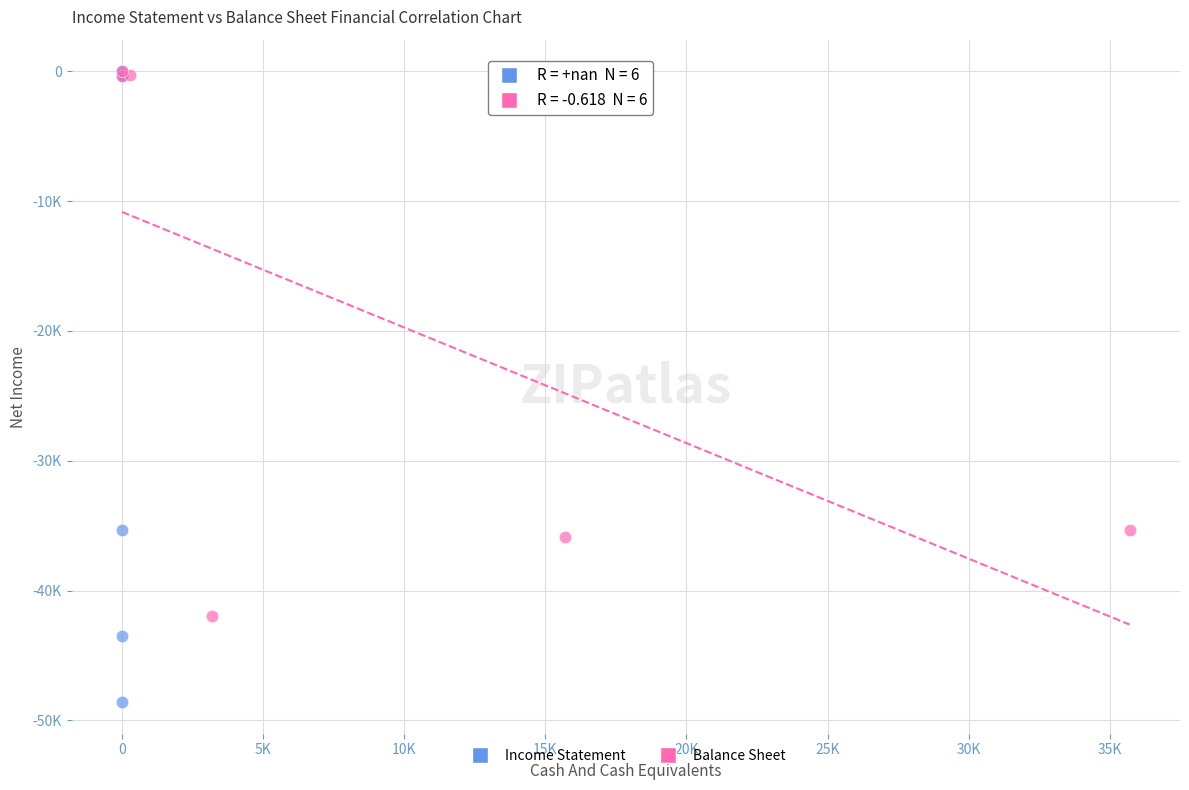

Which series reaches the minimum Y coordinate?

Income Statement